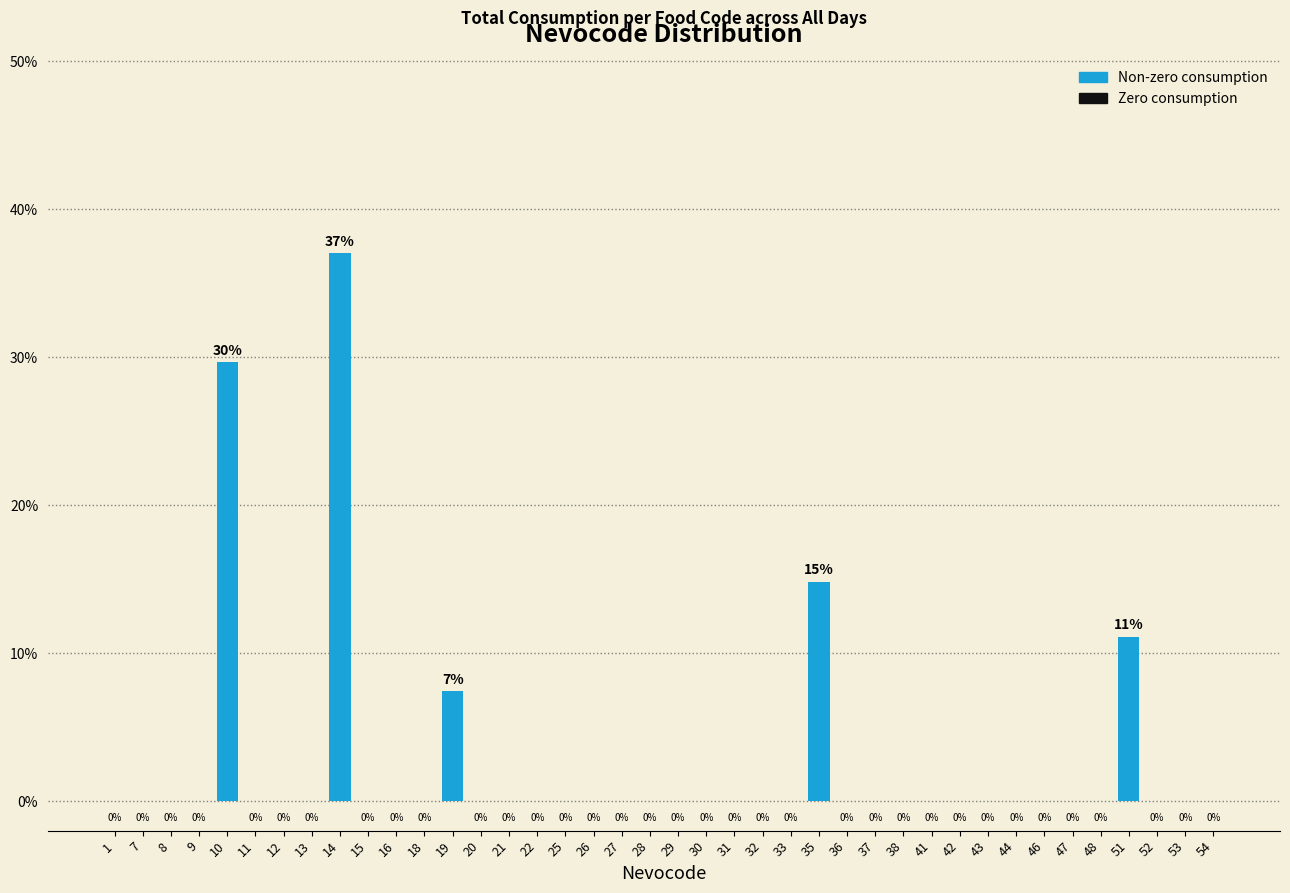

Where is the data nearest to the value 18?

35